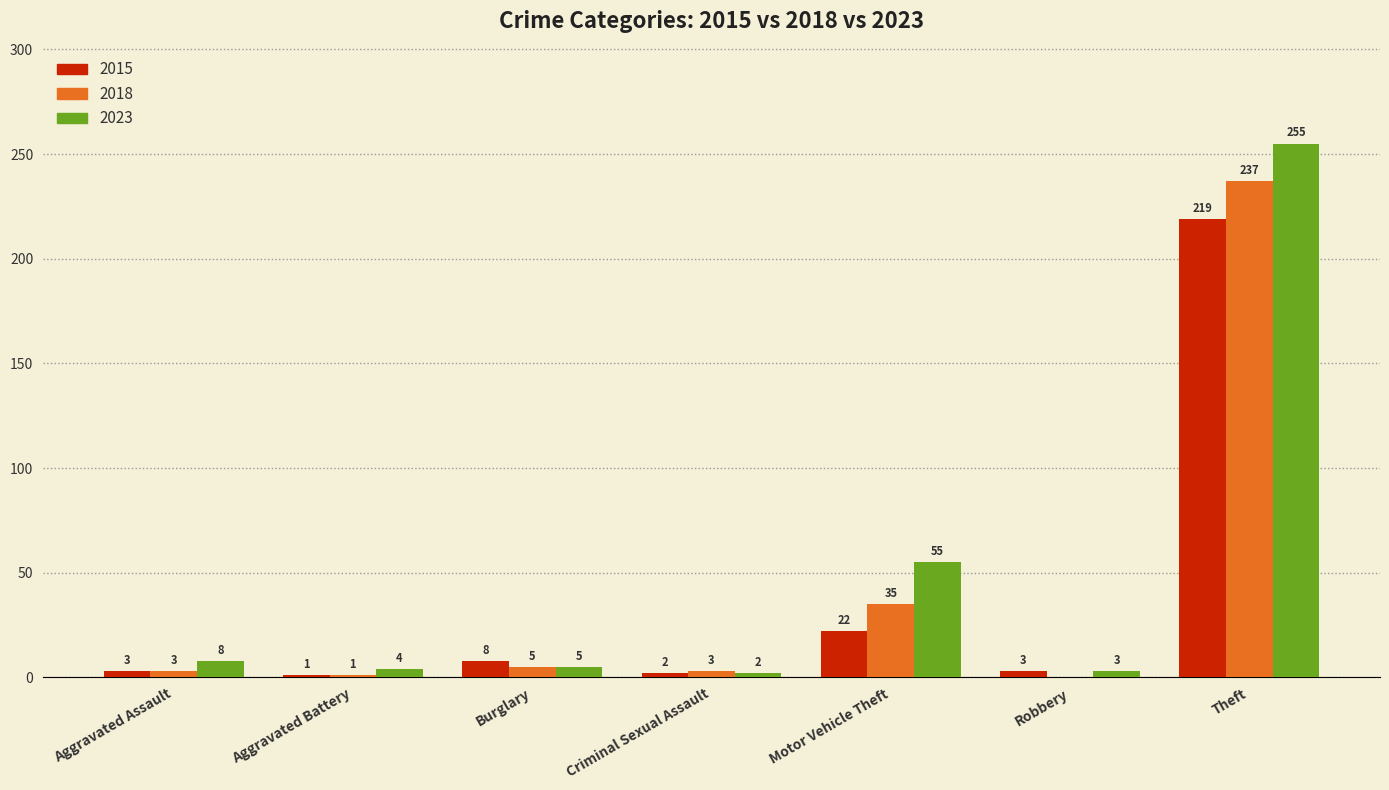

Is the value of 2015 at Burglary greater than the value of 2018 at Robbery?

Yes